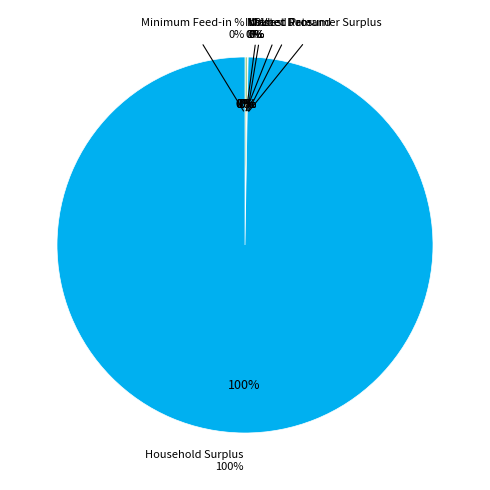

What is the largest slice in the pie chart?

Household Surplus